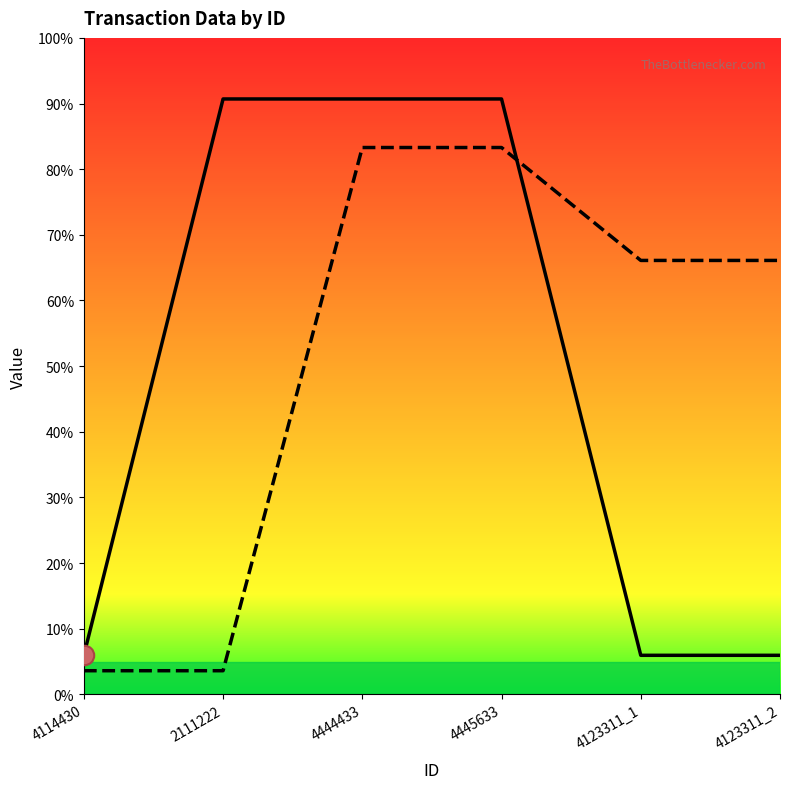

Reading left to right, extract all data points from this chart.

cost_price: 5.9	90.7	90.7	90.7	5.9	5.9
supplier_id: 3.6	3.6	83.3	83.3	66.1	66.1